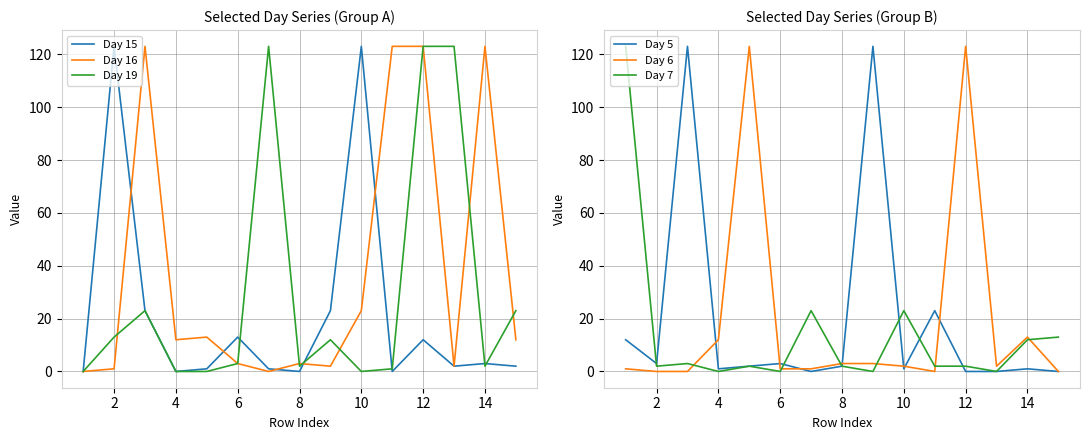

Which series has the largest range (max minus min)?

Day 15